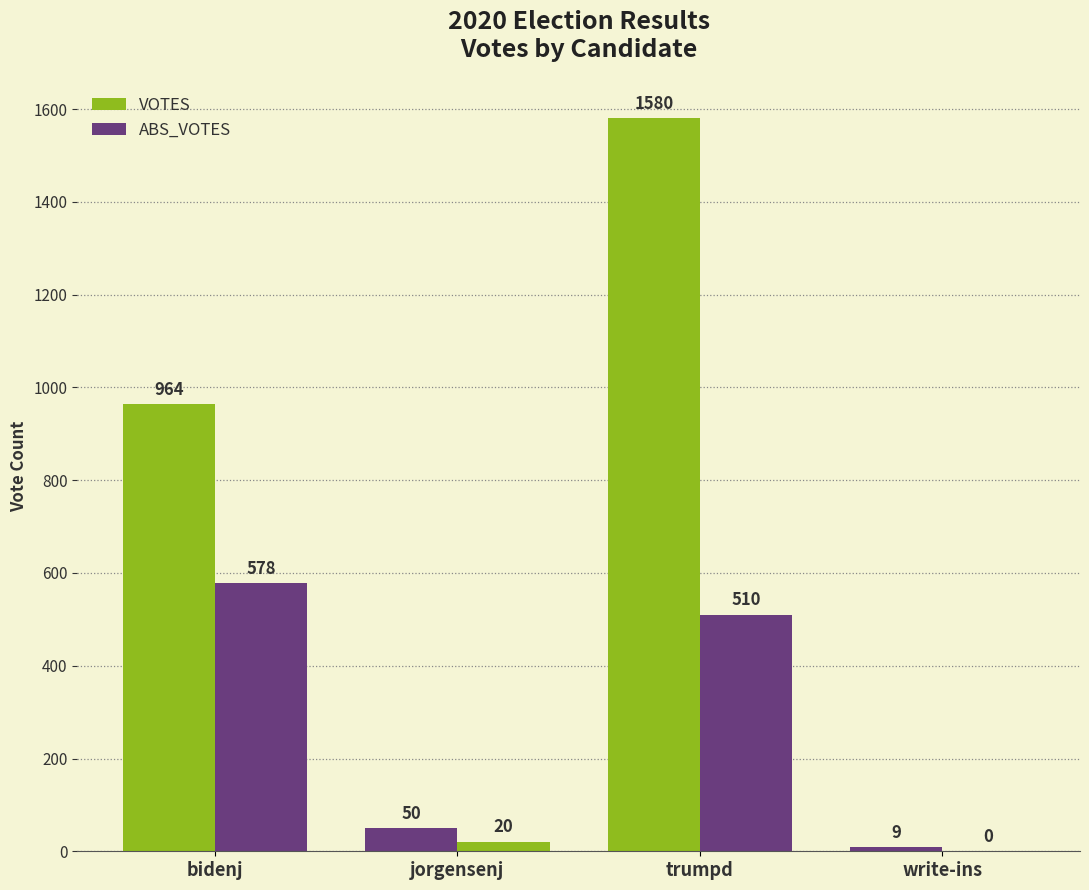

How many groups of bars are there?

4